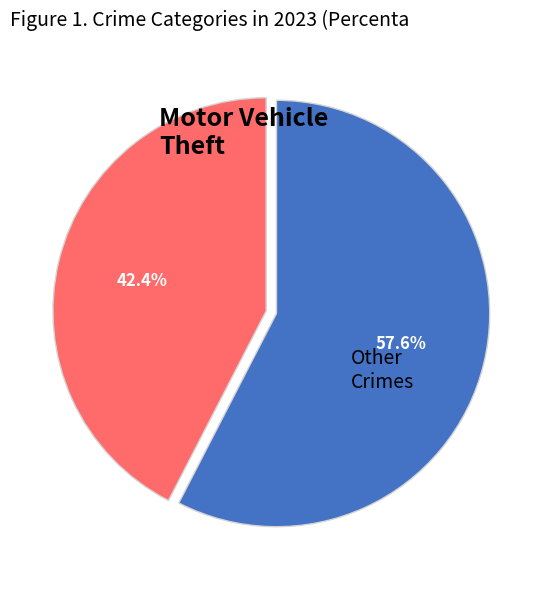

How many segments does this pie chart have?

2